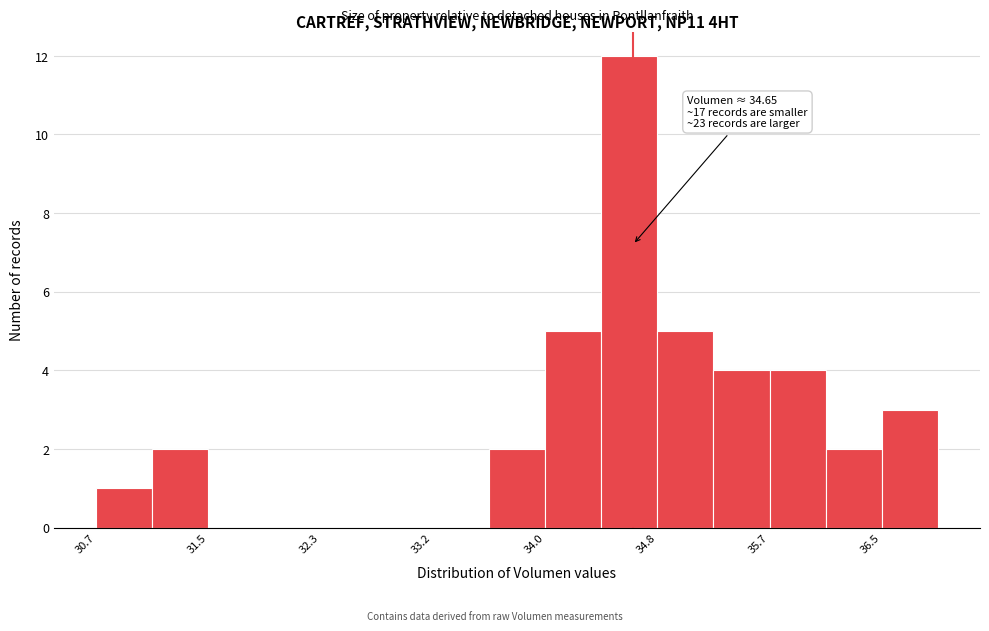

Over which range of the x-axis is the bar tallest?

34.4 to 34.8